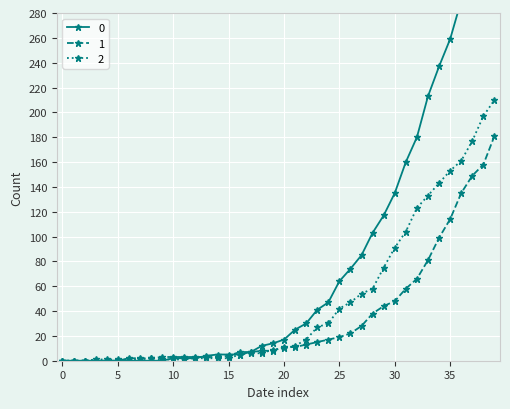

What is the difference between the maximum and minimum values in the 2 series?

210